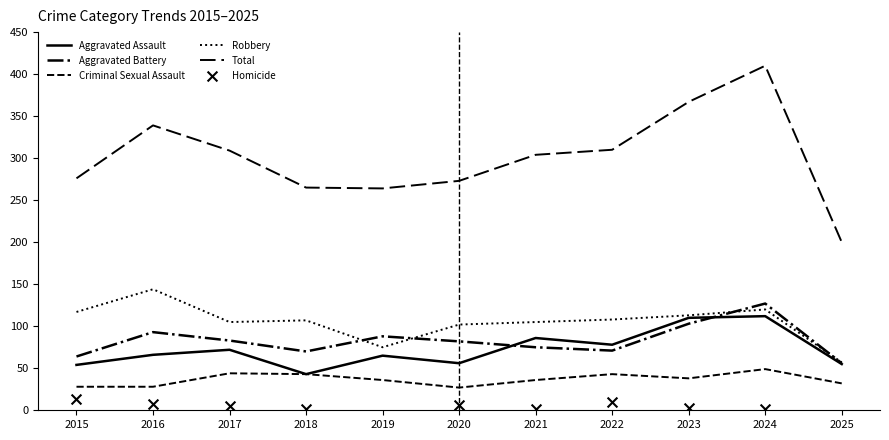

What is the total value across all series at 2025?

400